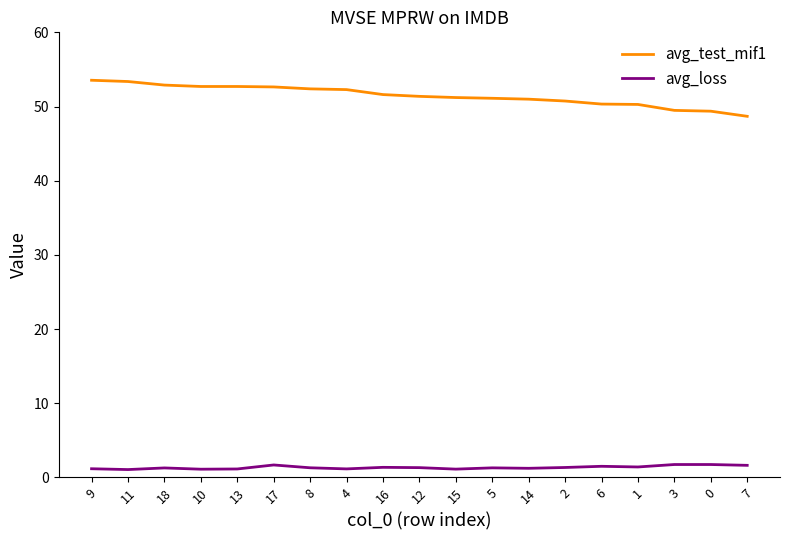

At how many categories does at least one series exceed 9?

19